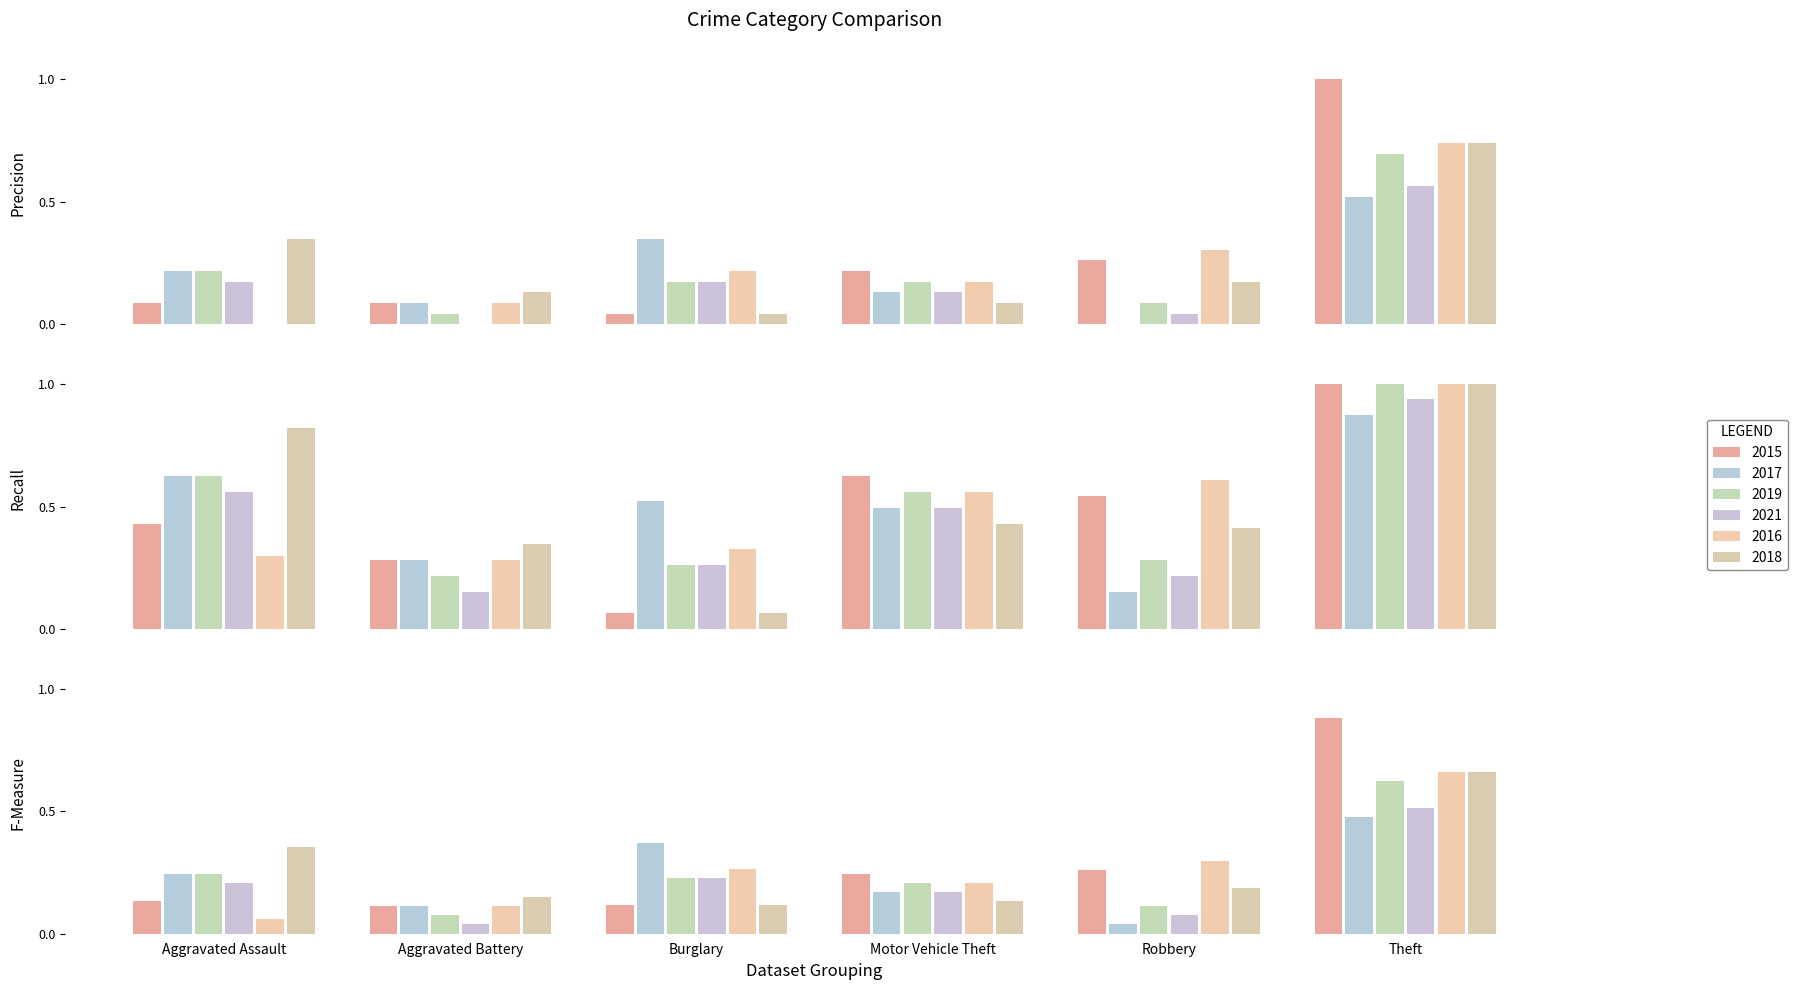

Are the bars grouped side by side (vs. stacked)?

Yes